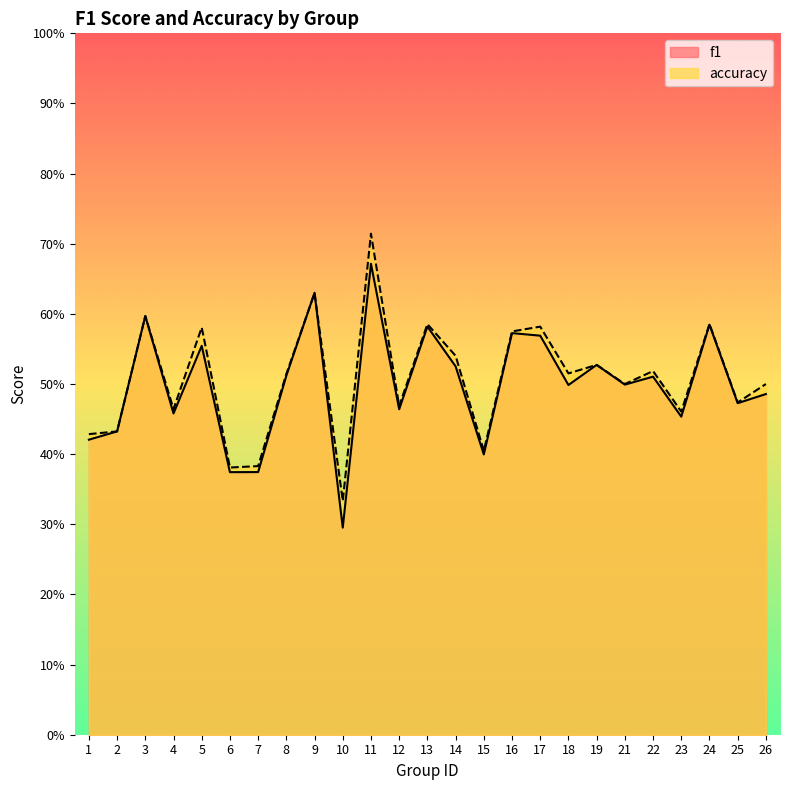

What value does the accuracy series have at 3?

0.6